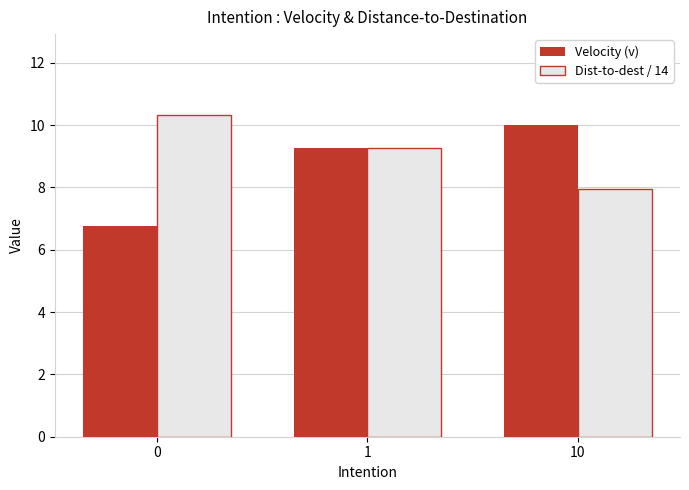

What are all the series names shown in the legend?

Velocity (v), Dist-to-dest / 14